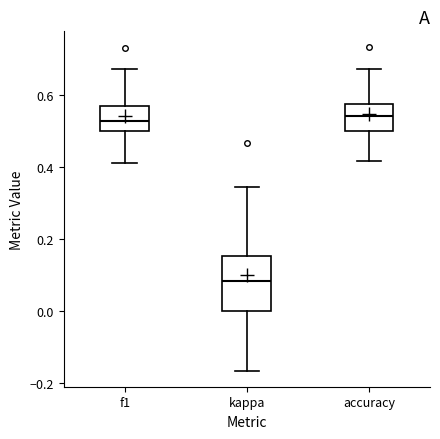

Reading left to right, transcribe this box plot: for each box, give where its median line is, the range the box spans, and where its two whiskers end, as read against the y-axis. The values are not printed on the chart, so give them approximately, as read against the axis.

f1: median 0.52, box 0.50 to 0.58, whiskers 0.42 to 0.68
kappa: median 0.08, box 0.00 to 0.16, whiskers -0.16 to 0.34
accuracy: median 0.54, box 0.50 to 0.58, whiskers 0.42 to 0.68